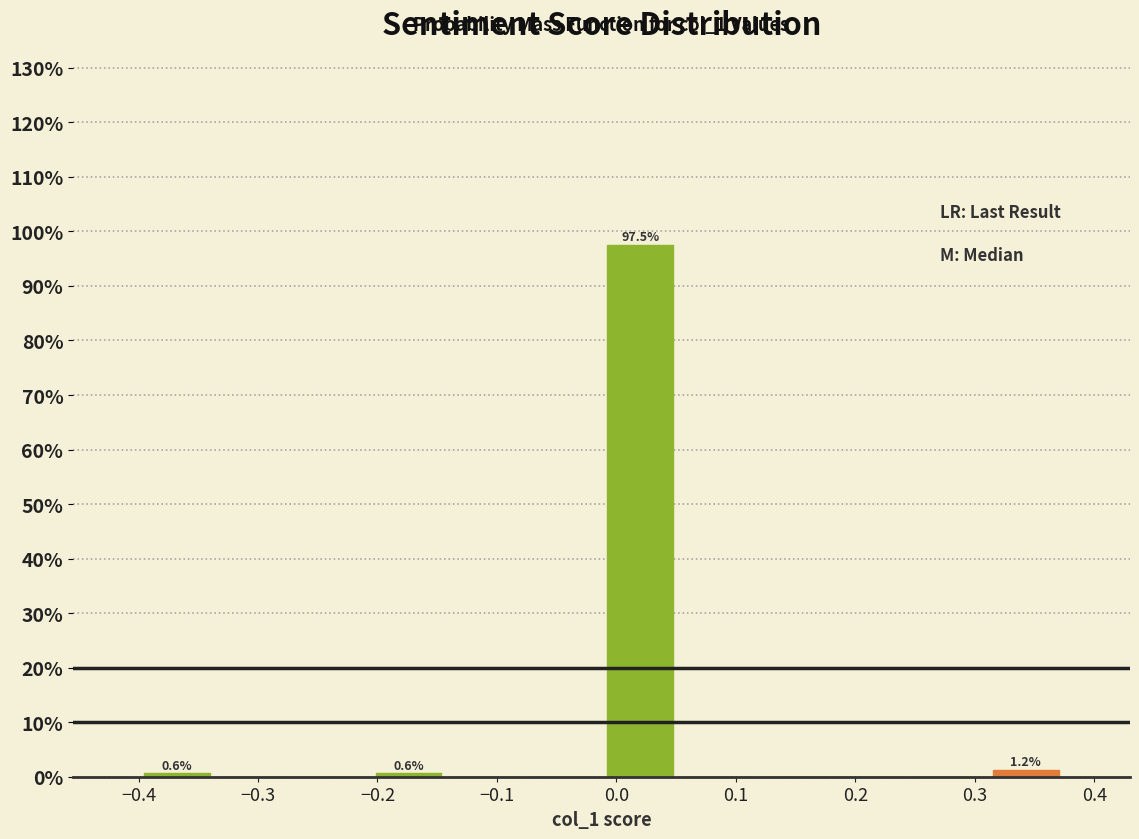

What is the total value across all series at −0.3?

0.6